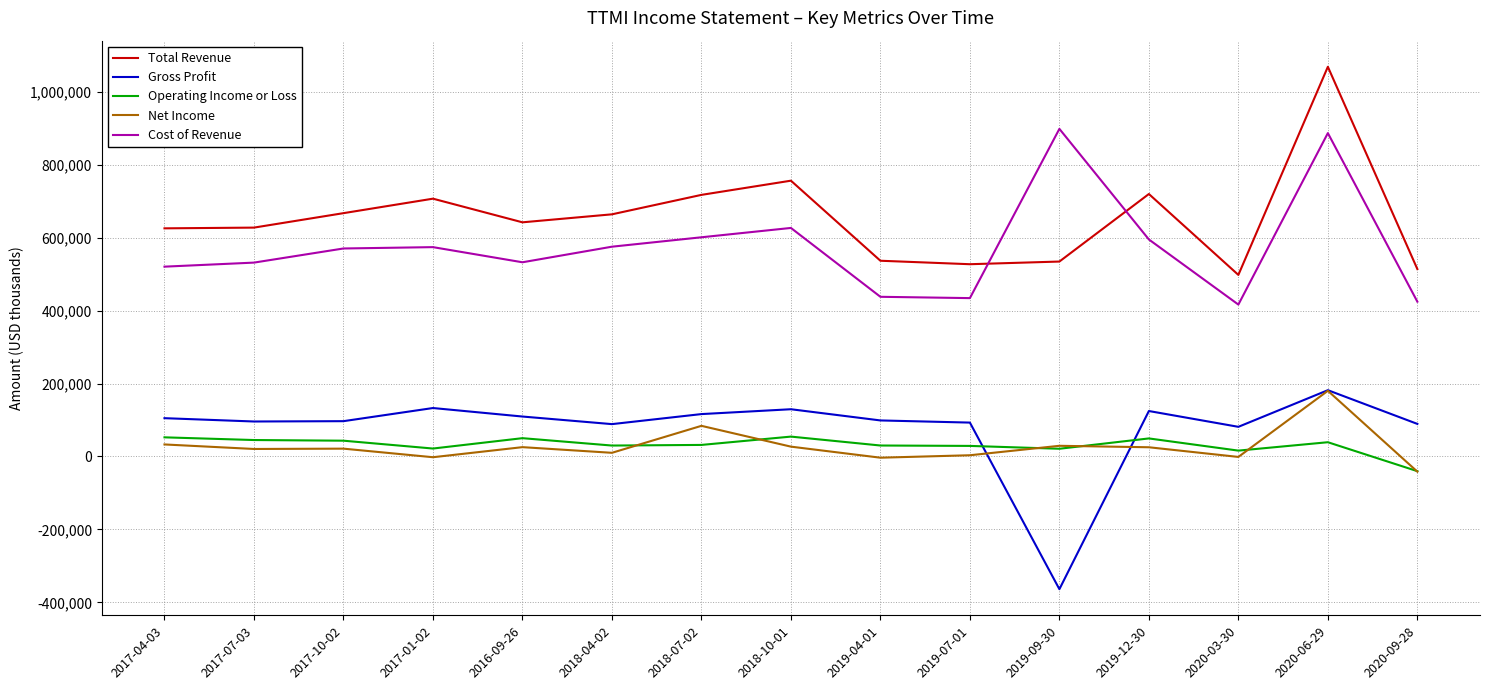

What is the difference between the highest and lowest values at 2017-10-02?

645300